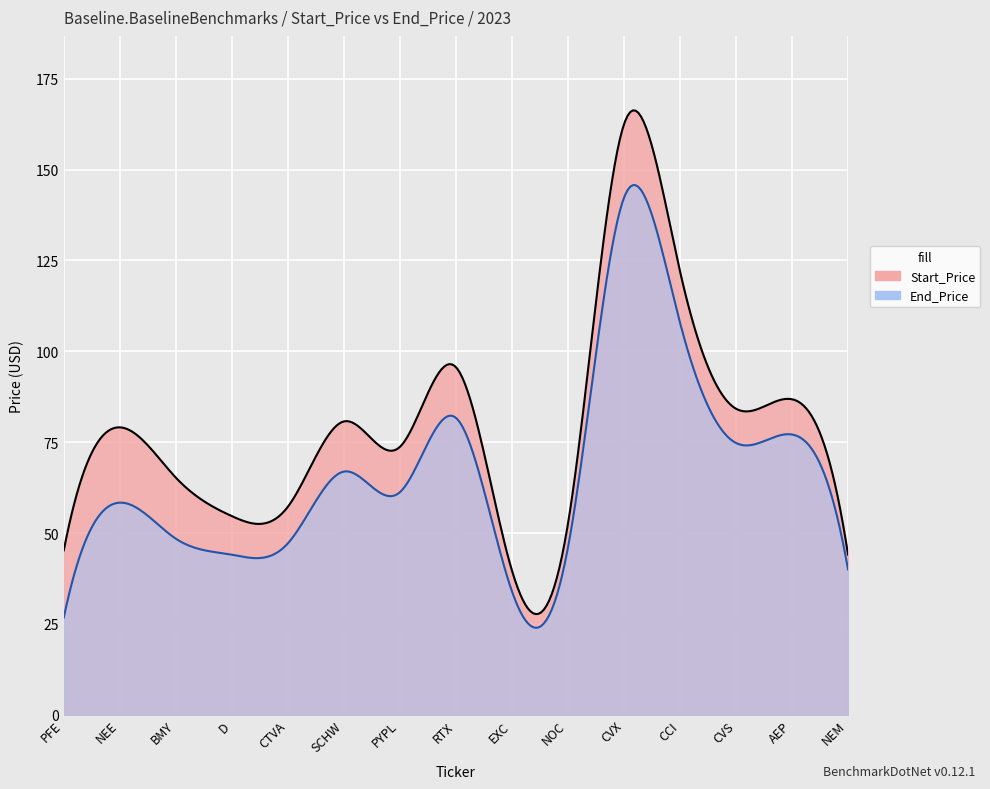

True or false: End_Price and Start_Price cross at least once.

False